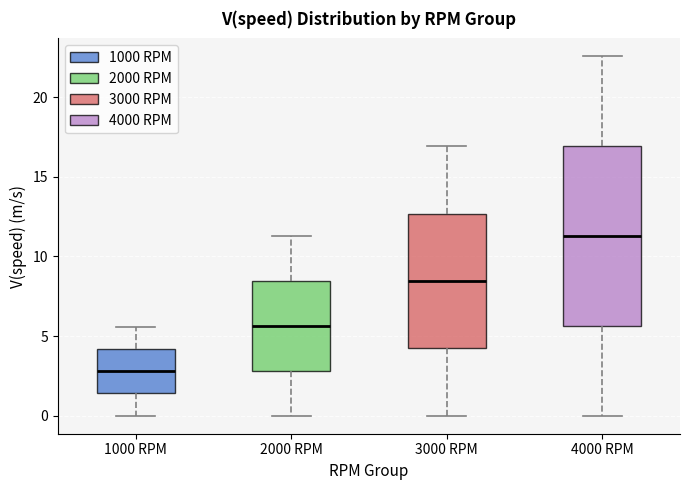

Which box's median line is the highest?

4000 RPM